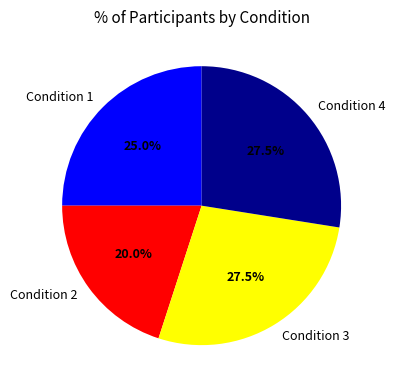

Approximately how many times larger is the value at Condition 4 compared to Condition 1?

1.1